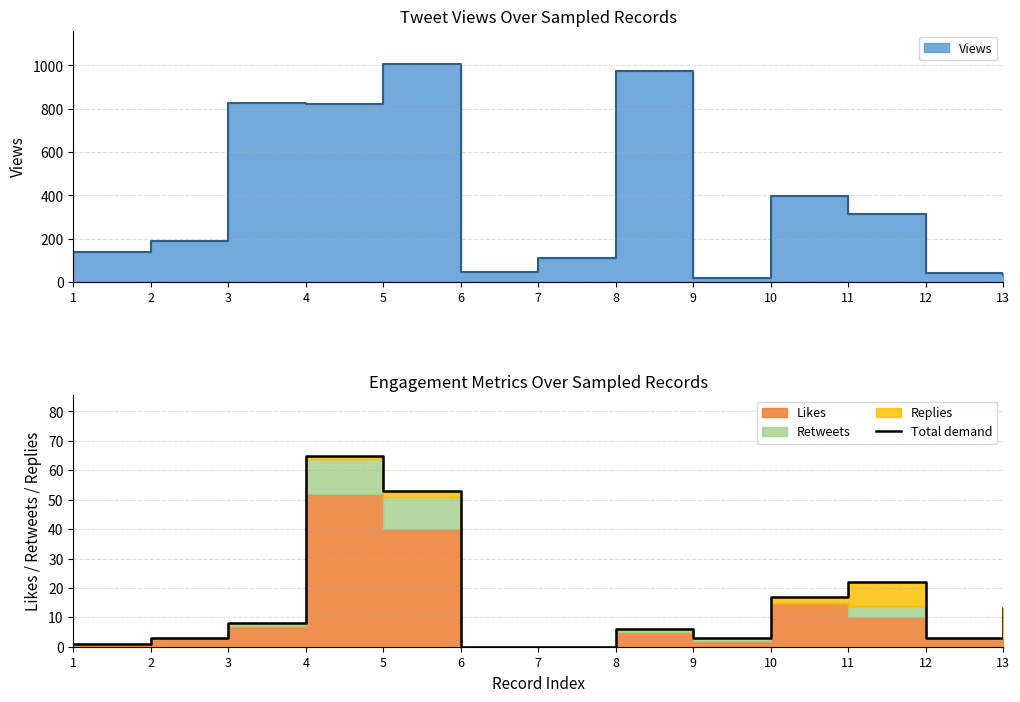

What is the maximum value shown in the chart?

65